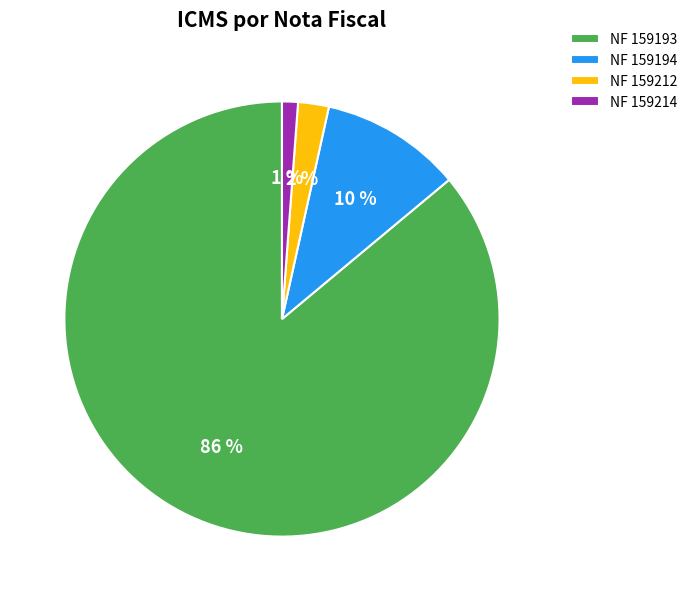

Count the number of slices in the pie.

4